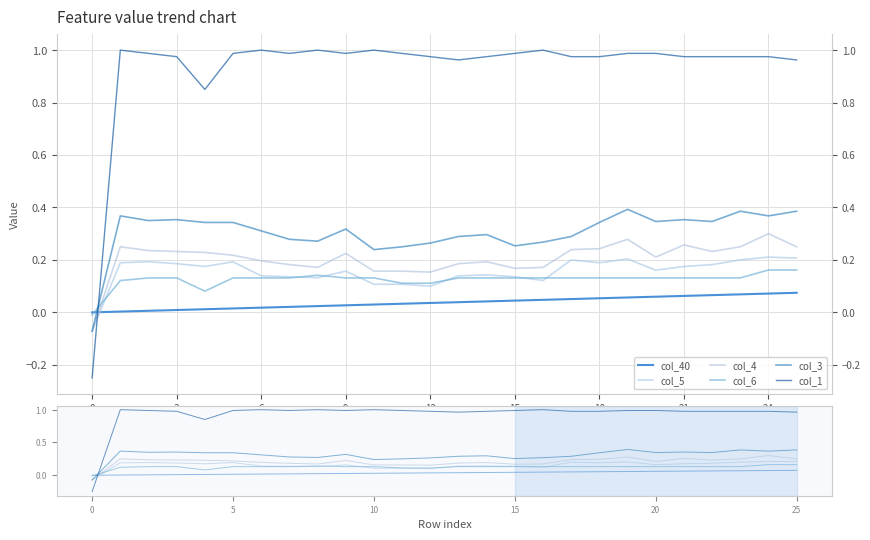

True or false: col_1 and col_5 intersect in this chart.

True